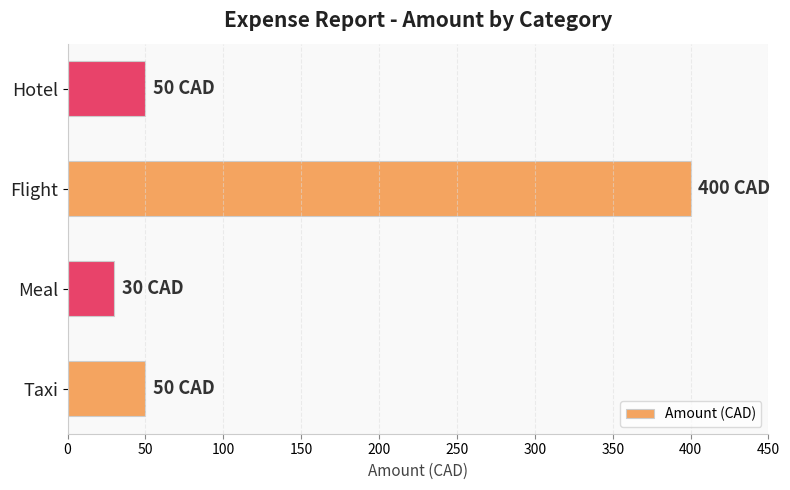

True or false: the data shows 30 at Meal.

True